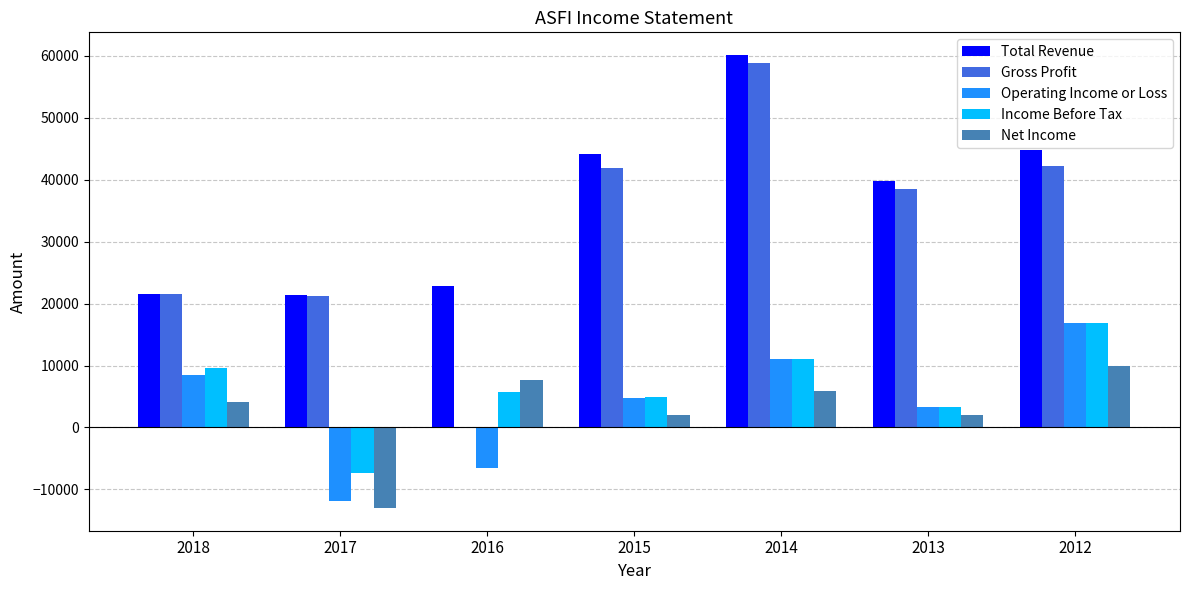

The value of Income Before Tax at 2013 is 3300. True or false?

True